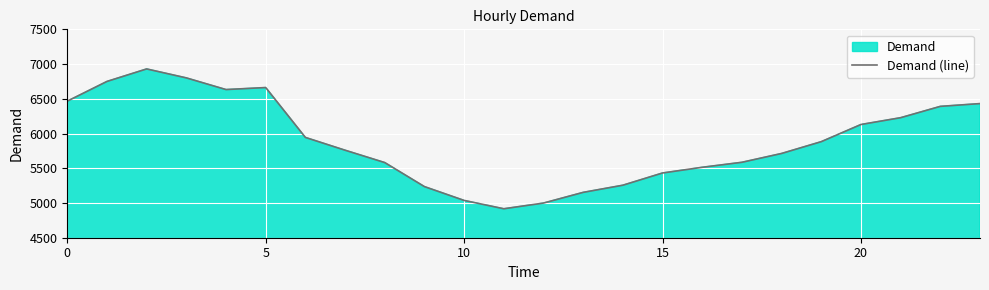

What is the smallest value displayed?

4917